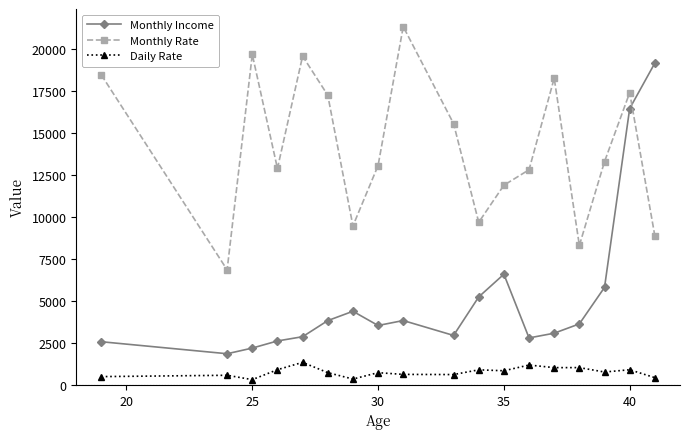

In Monthly Rate, how many points are higher than both neighbors (excluding endpoints)?

5